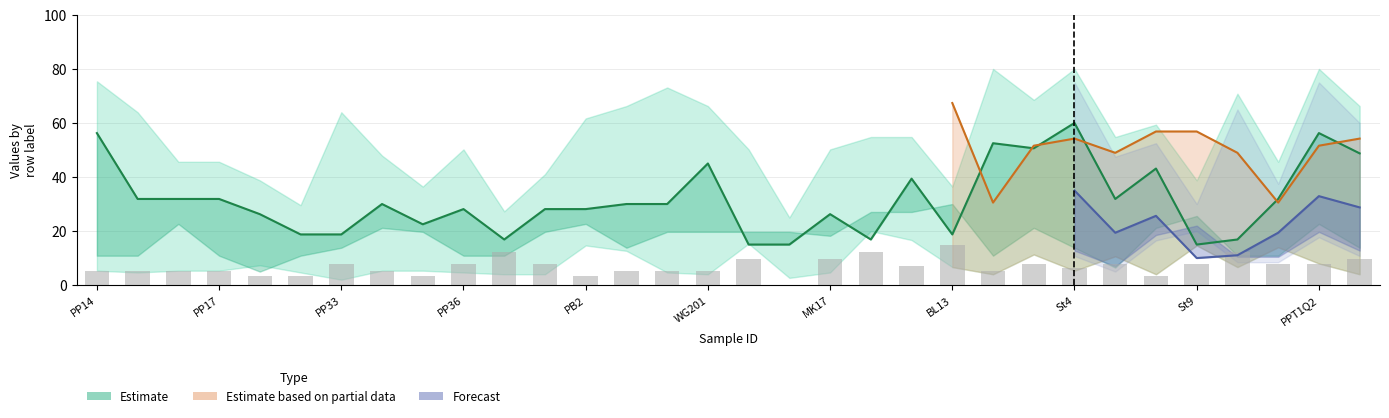

Is it true that the value at 11 is 1.7?

False